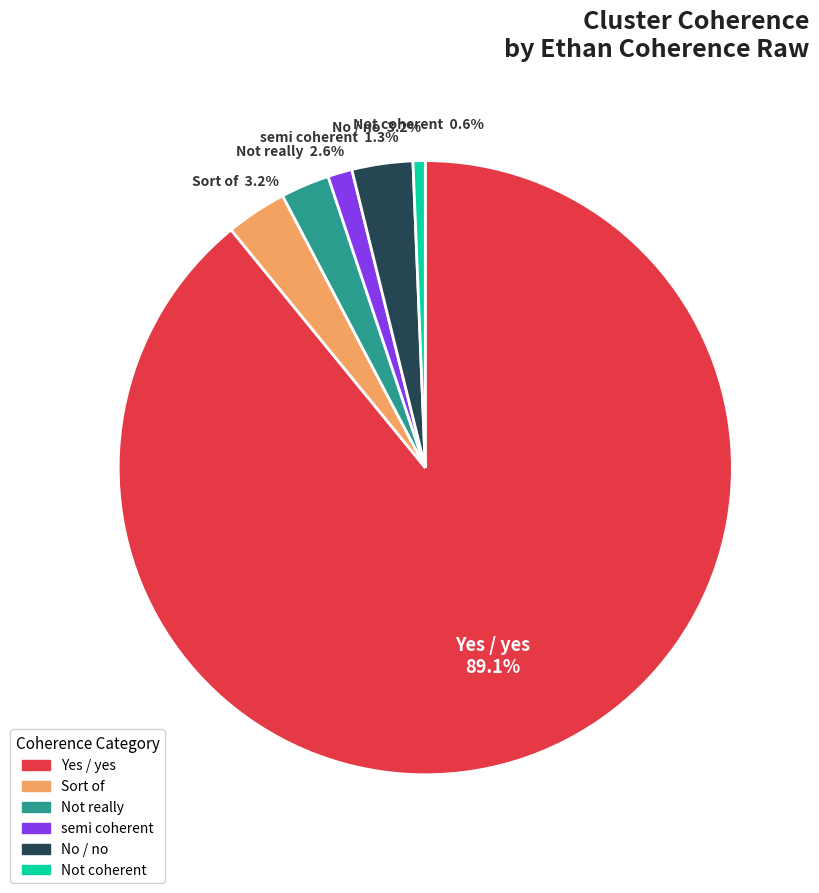

Does any single category account for the majority?

Yes